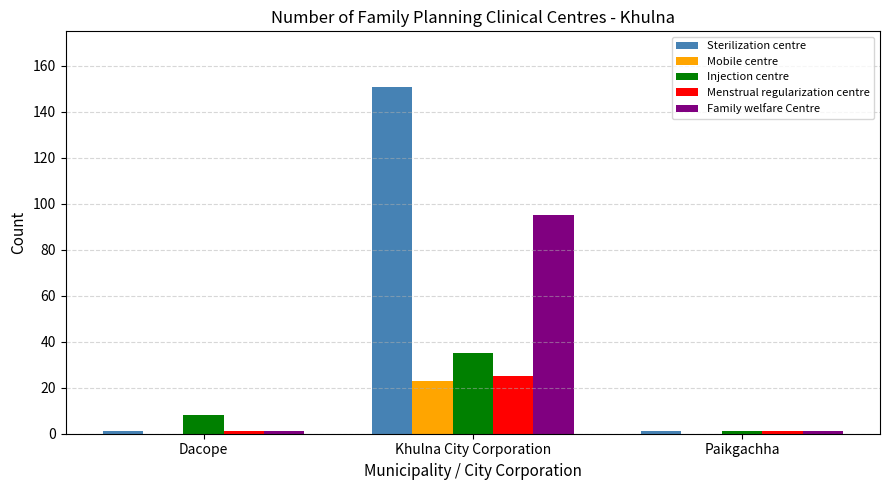

Which series changed the most between Khulna City Corporation and Paikgachha?

Sterilization centre